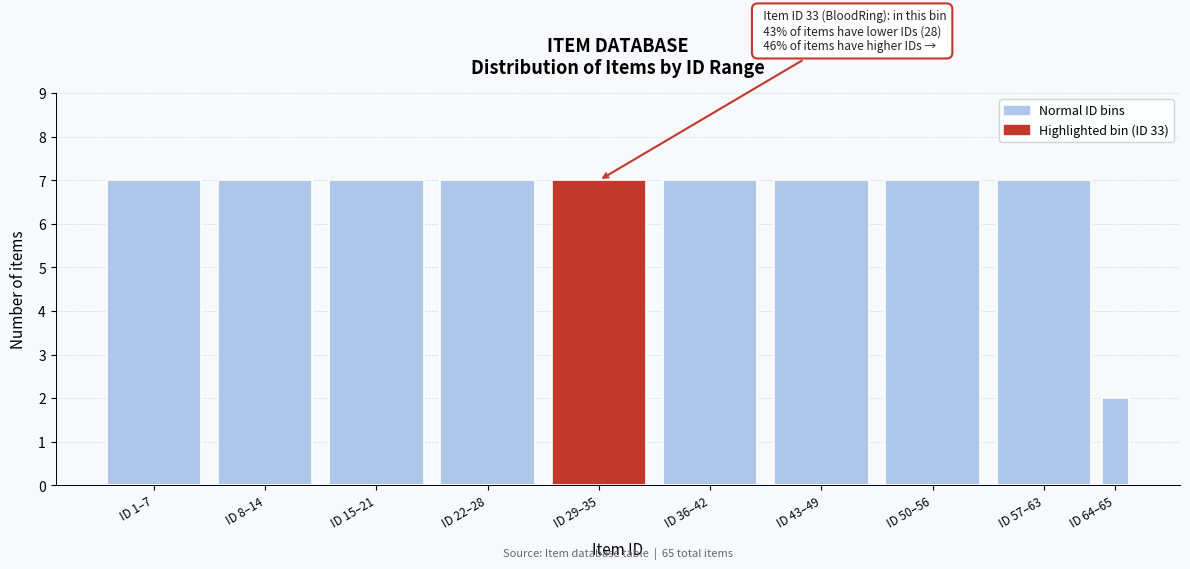

Reading right to left, extract all data points from this chart.

2	7	7	7	7	7	7	7	7	7